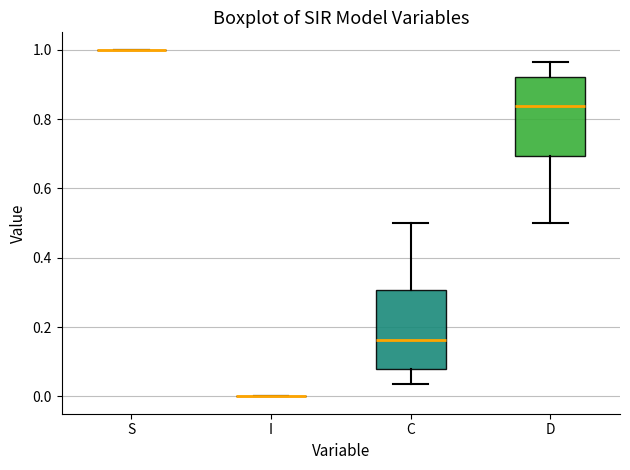

Reading left to right, read every box against the y-axis: the position of its median line, the range the box covers, and the ends of its whiskers. The values are not printed on the chart, so give them approximately, as read against the axis.

S: box collapsed to a line at 1.00, whiskers 1.00 to 1.00
I: box collapsed to a line at 0.00, whiskers 0.00 to 0.00
C: median 0.16, box 0.08 to 0.30, whiskers 0.04 to 0.50
D: median 0.84, box 0.70 to 0.92, whiskers 0.50 to 0.96